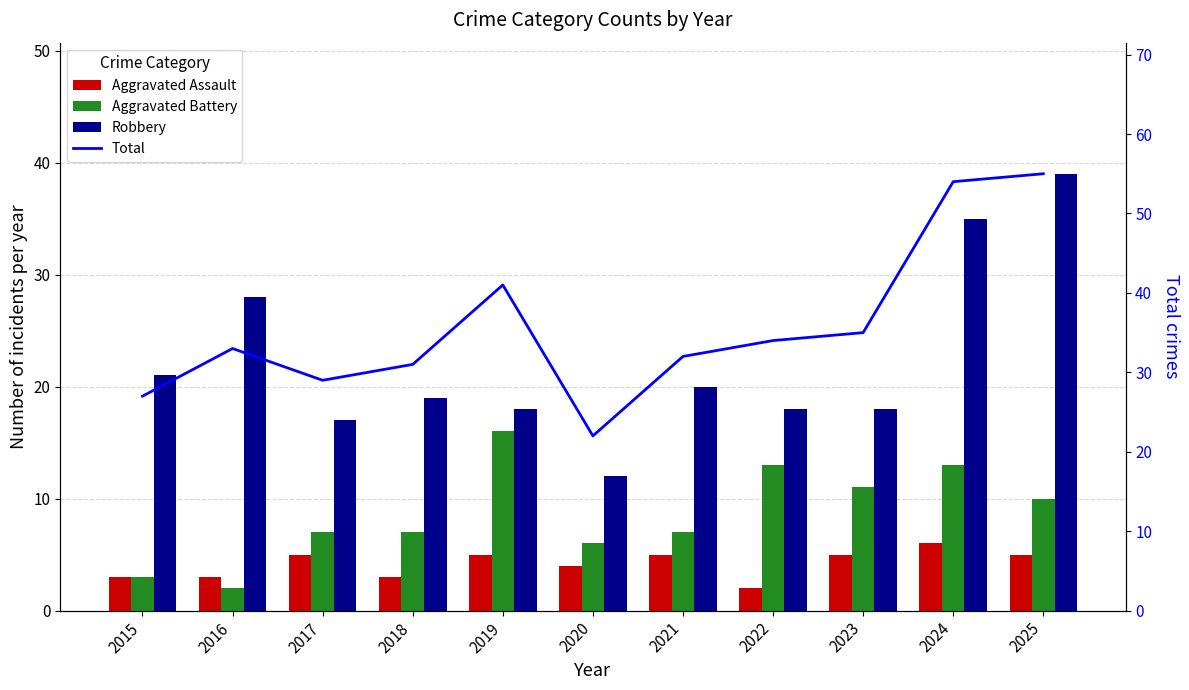

What are all the series names shown in the legend?

Aggravated Assault, Aggravated Battery, Robbery, Total